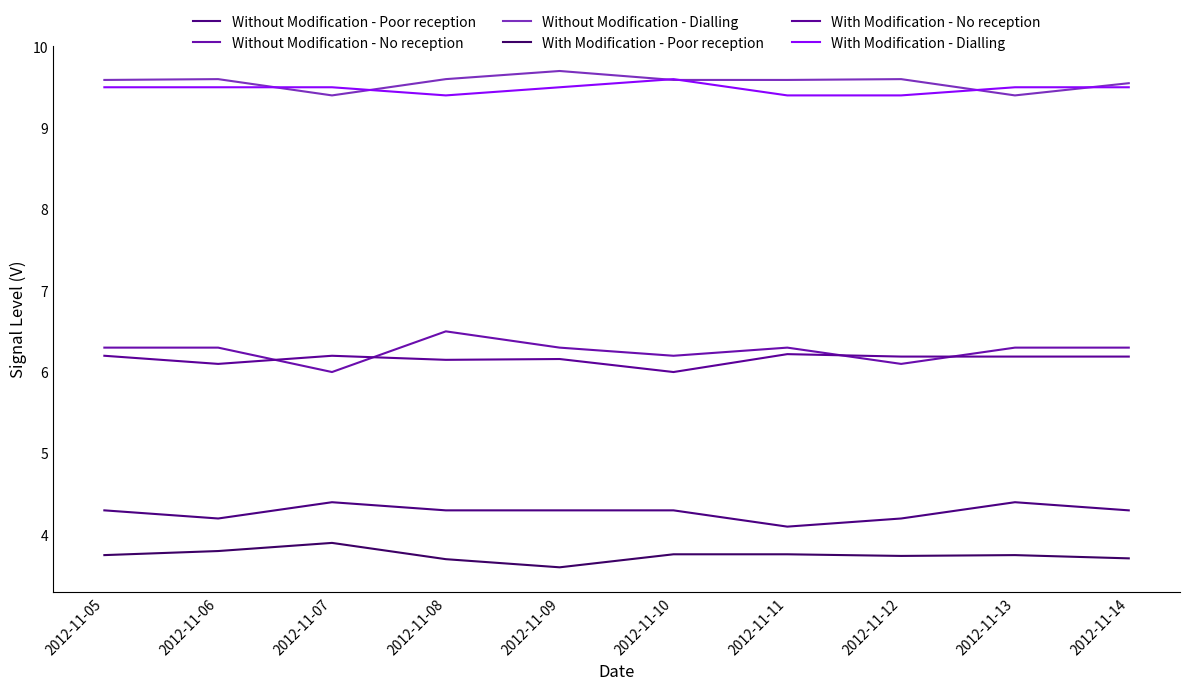

What is the value of the Without Modification - Dialling point at the 8th from the left?

9.6